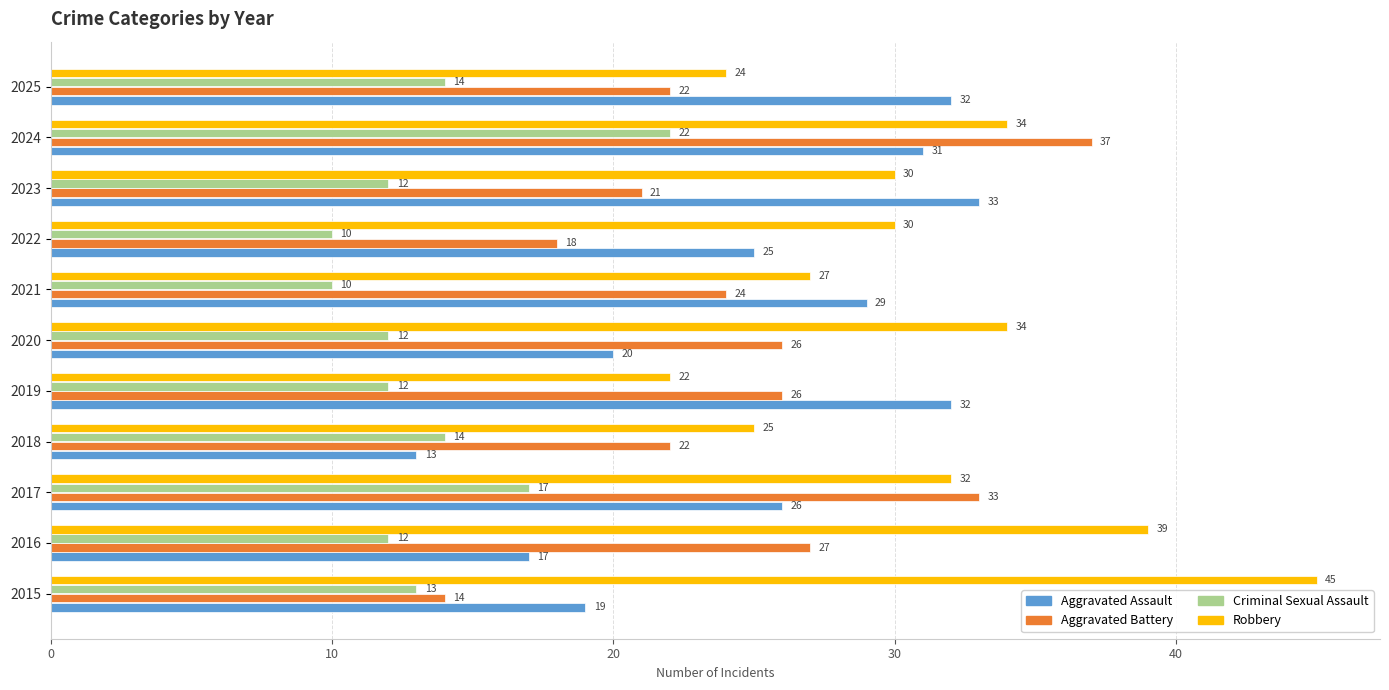

What is the lowest value of the Robbery series?

22